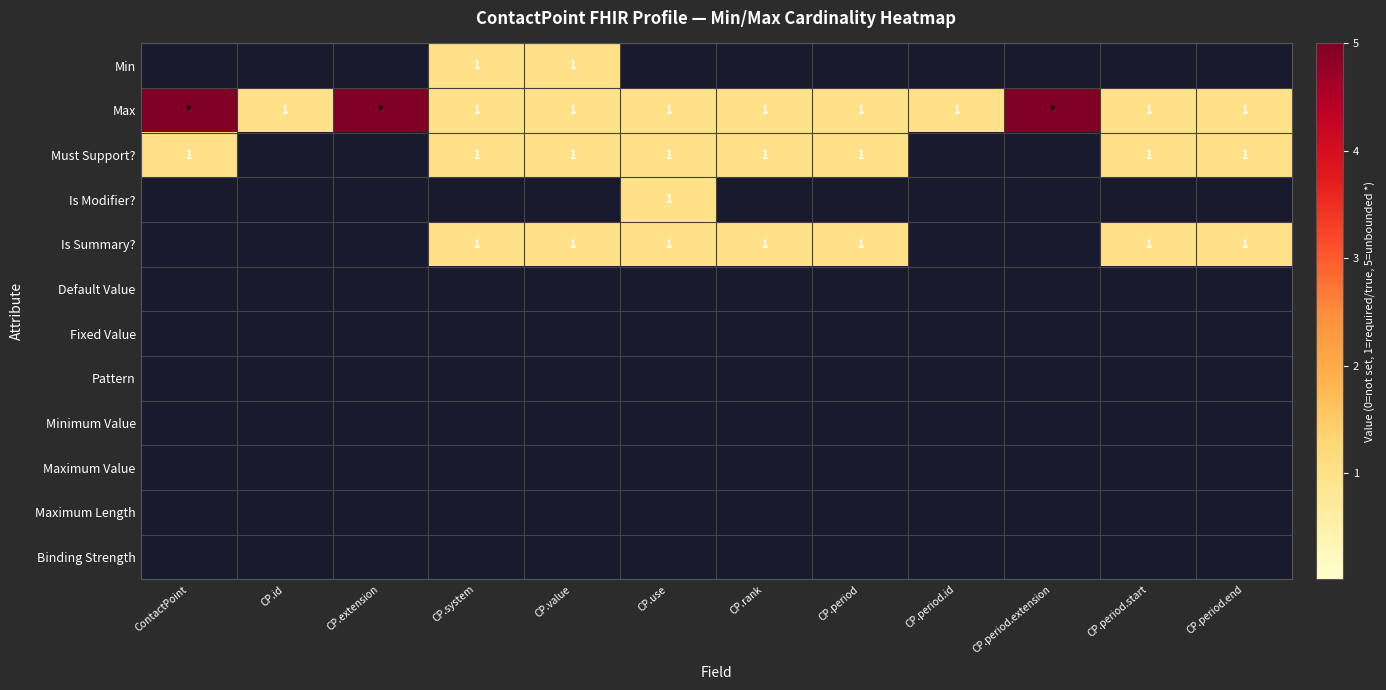

What is the difference between the highest and lowest values at CP.period.id?

1